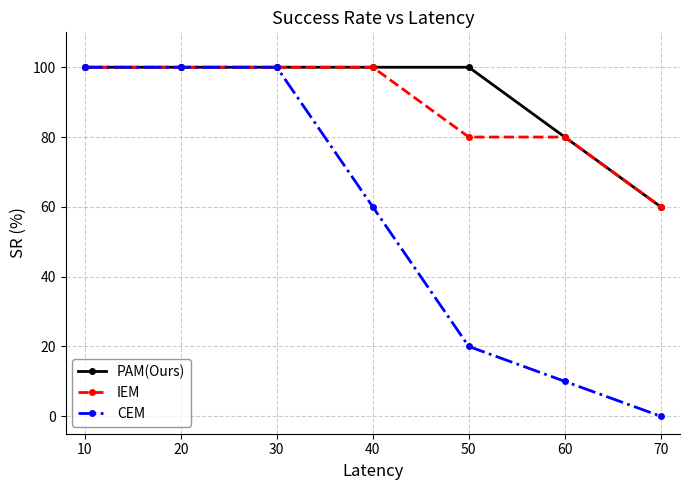

The value of PAM(Ours) at 20 is 100. True or false?

True